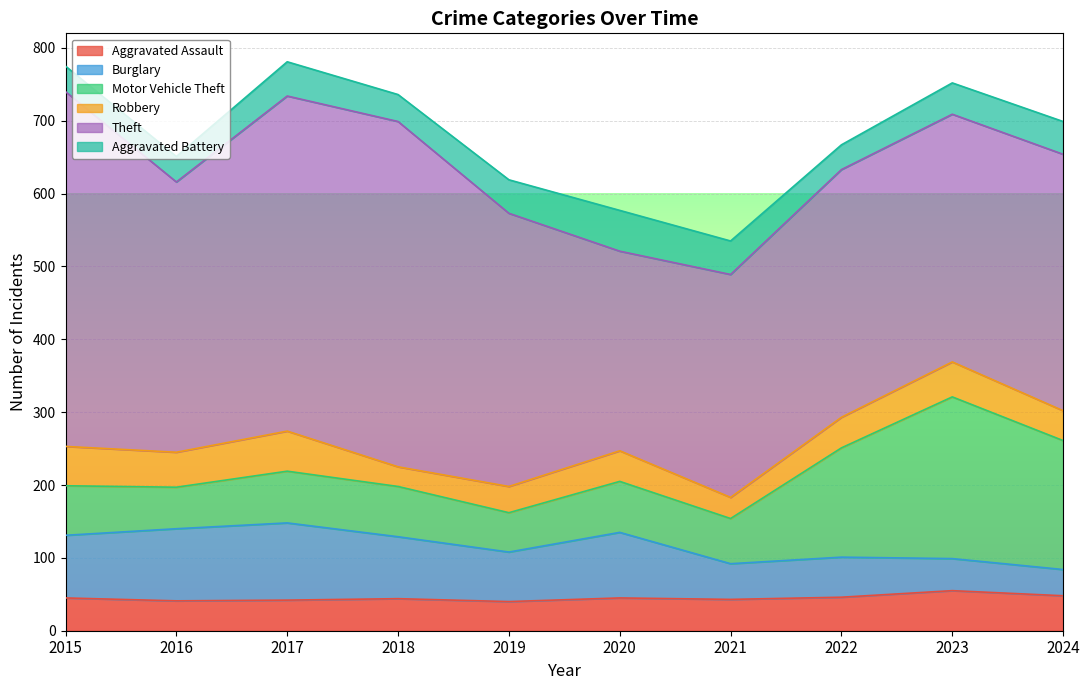

Reading left to right, list all the values displayed in this chart.

Aggravated Assault: 2015=45	2016=41	2017=42	2018=44	2019=40	2020=45	2021=43	2022=46	2023=55	2024=48
Burglary: 2015=86	2016=99	2017=106	2018=85	2019=68	2020=90	2021=49	2022=55	2023=44	2024=36
Motor Vehicle Theft: 2015=68	2016=57	2017=71	2018=69	2019=54	2020=70	2021=62	2022=150	2023=222	2024=177
Robbery: 2015=54	2016=48	2017=55	2018=27	2019=36	2020=42	2021=29	2022=42	2023=48	2024=41
Theft: 2015=487	2016=371	2017=460	2018=474	2019=375	2020=274	2021=306	2022=340	2023=340	2024=352
Aggravated Battery: 2015=35	2016=35	2017=47	2018=37	2019=46	2020=56	2021=46	2022=34	2023=43	2024=45